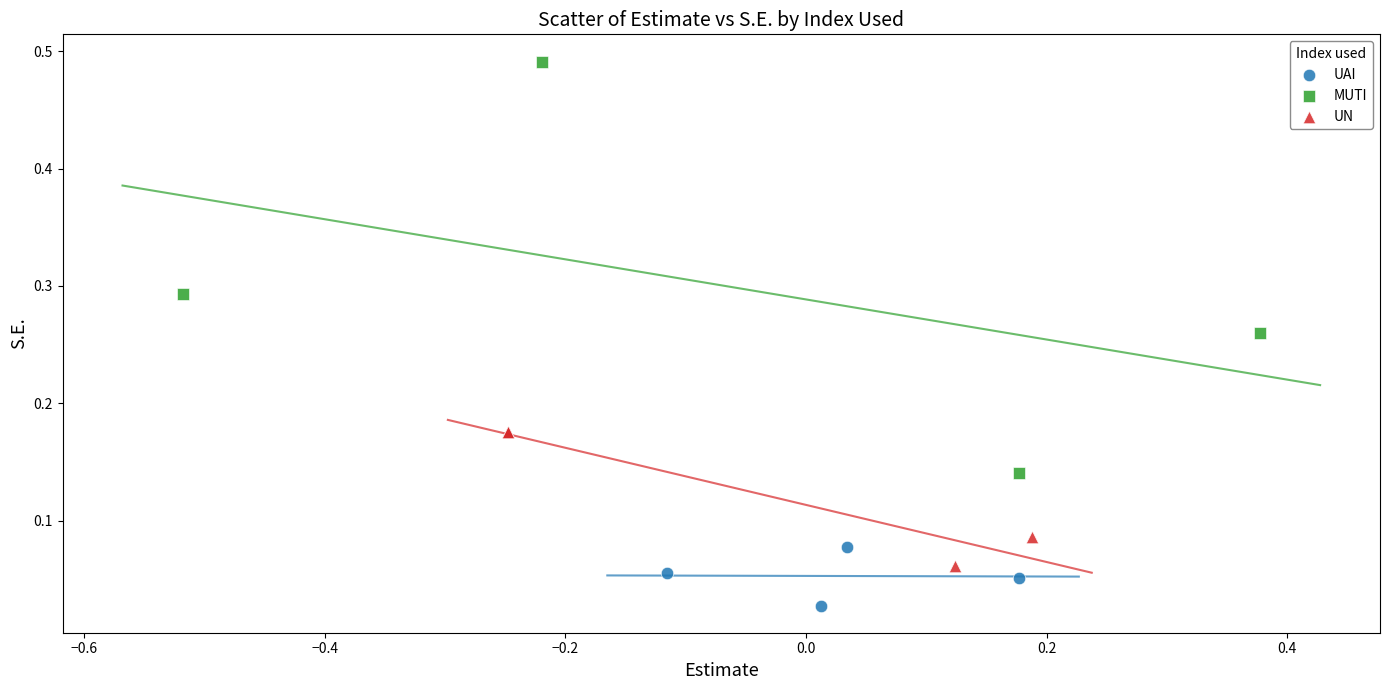

Which series contains the lowest Y value?

UAI